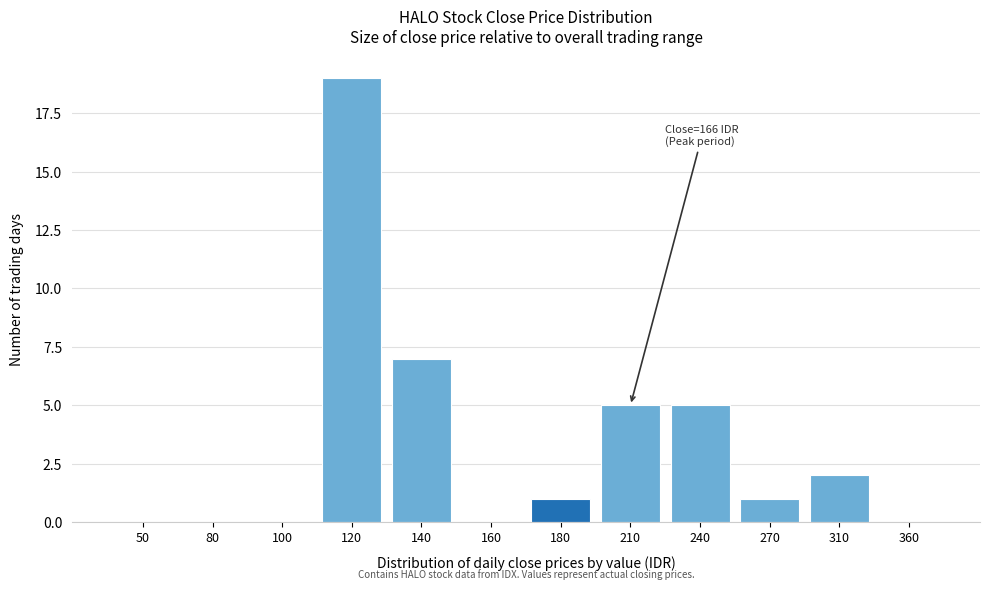

Reading right to left, what are all the values shown in this chart?

360=0	310=2	270=1	240=5	210=5	180=1	160=0	140=7	120=19	100=0	80=0	50=0